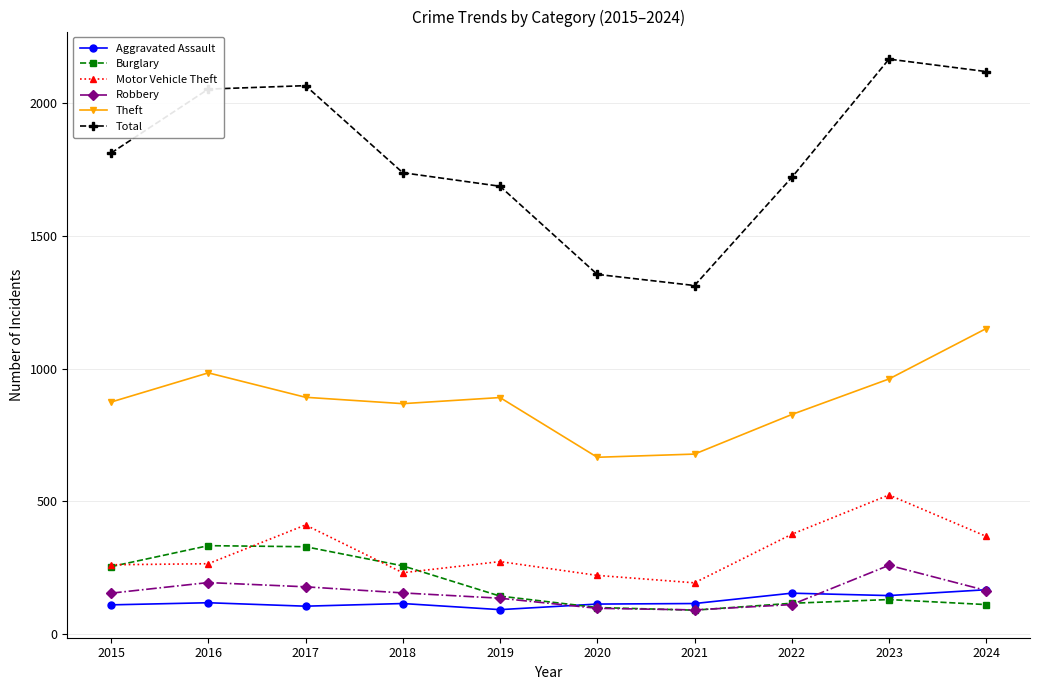

True or false: Theft has a value of 891 at 2019.

True